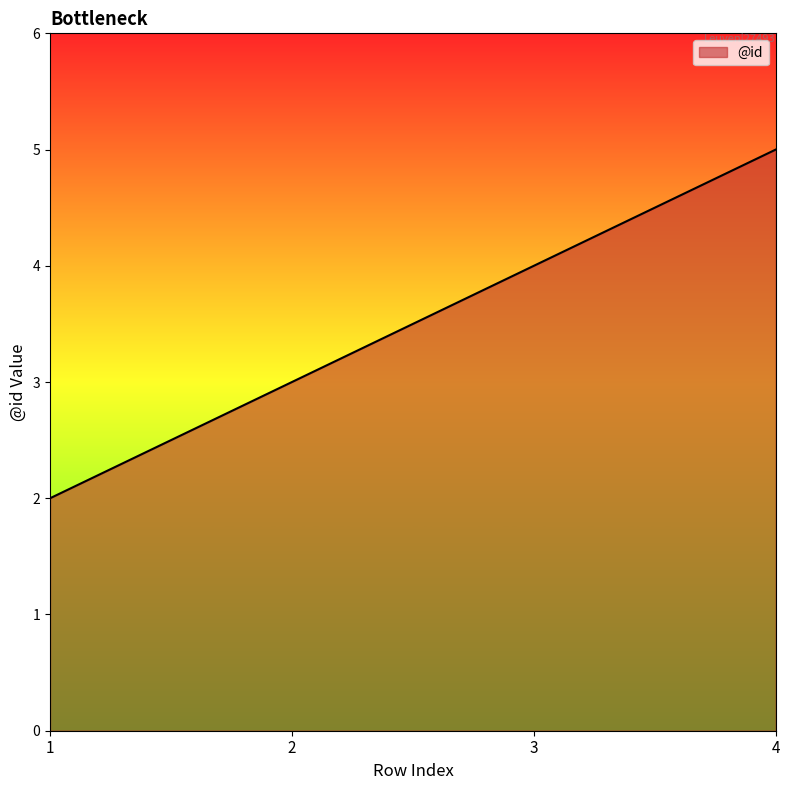

Reading left to right, what are all the values shown in this chart?

2	3	4	5